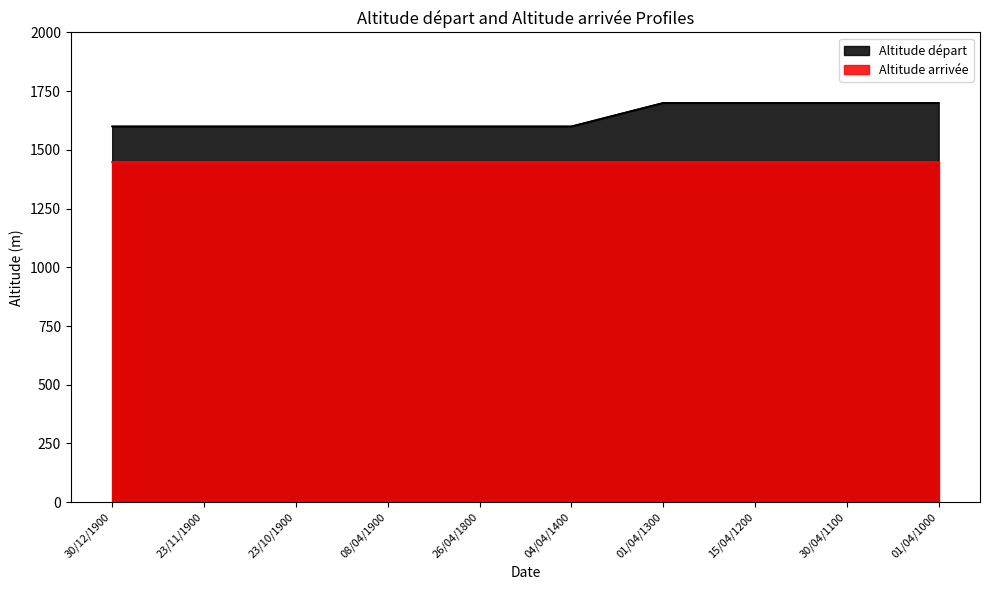

Count the number of values greater than 1600.

4